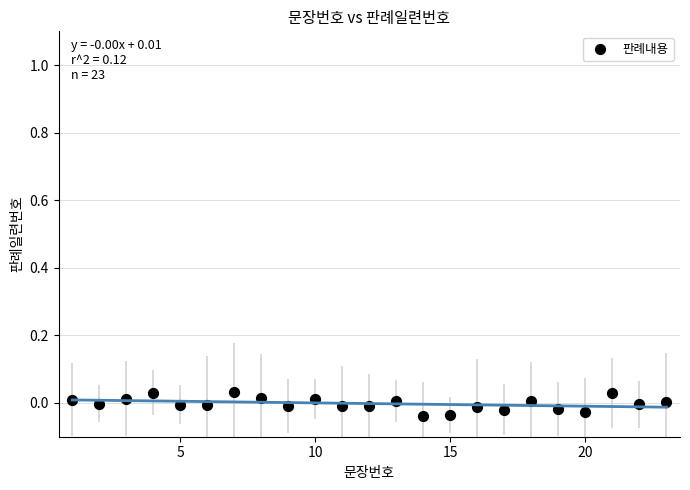

What is the range of X values (max minus min)?

22.0